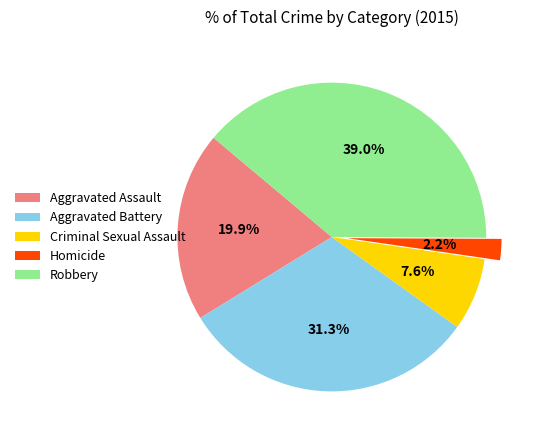

To the nearest percent, what is the difference between the Homicide and Robbery slice percentages?

37%